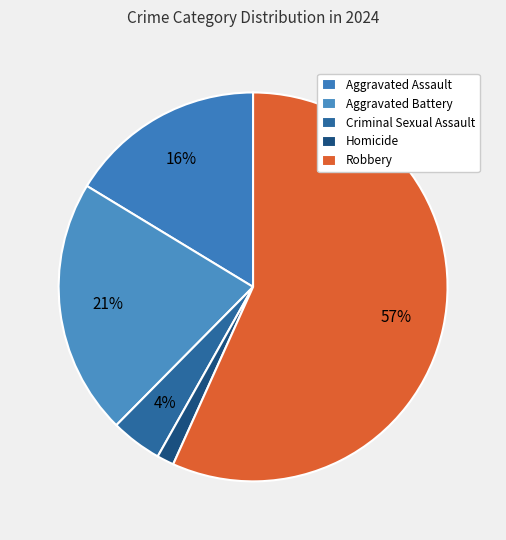

Count the number of slices in the pie.

5